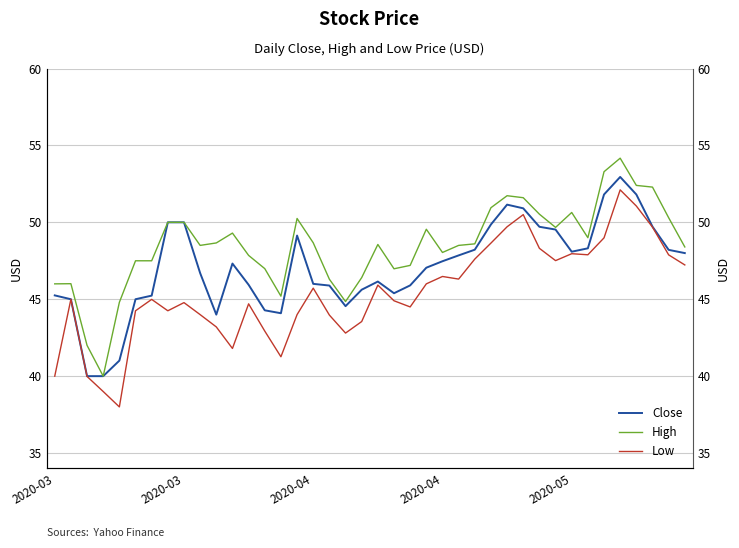

True or false: Low and High intersect in this chart.

False